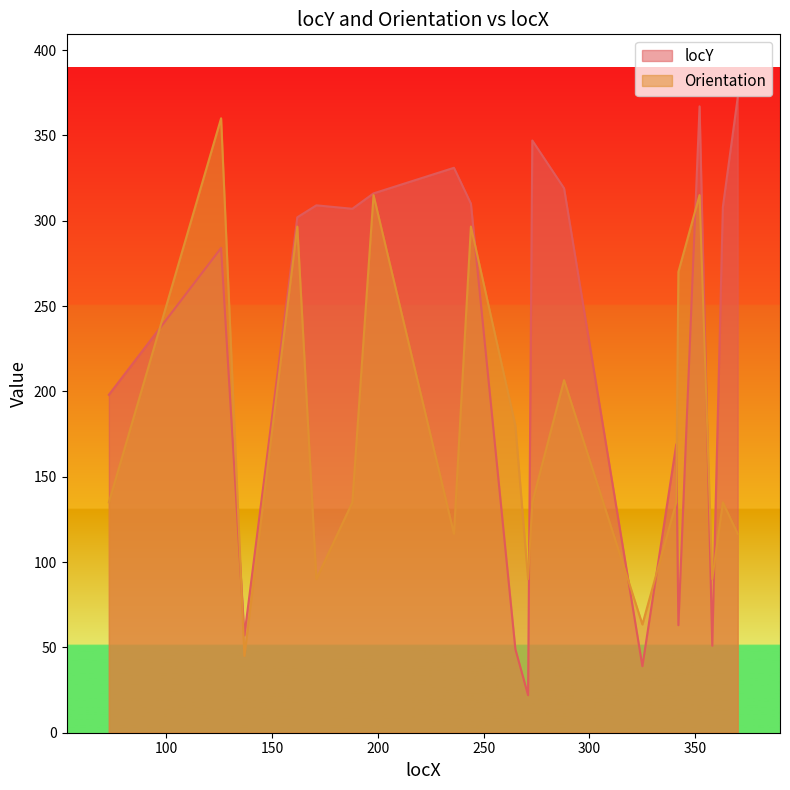

The value of locY at 271 is 22.0. True or false?

True